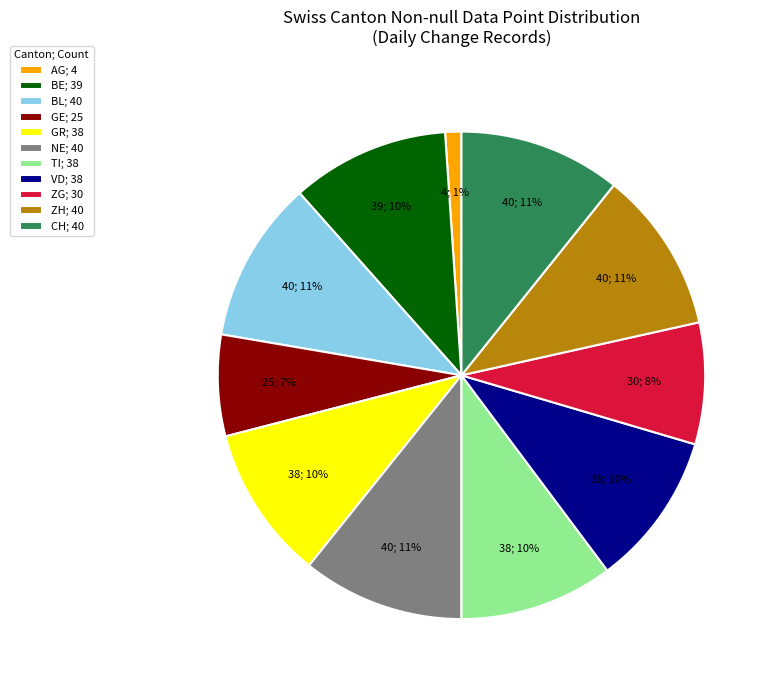

Is there a majority slice in this chart?

No